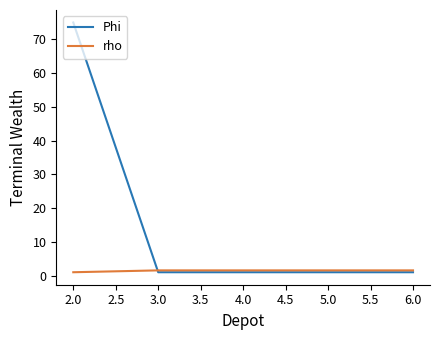

What is the minimum value for rho?

1.0